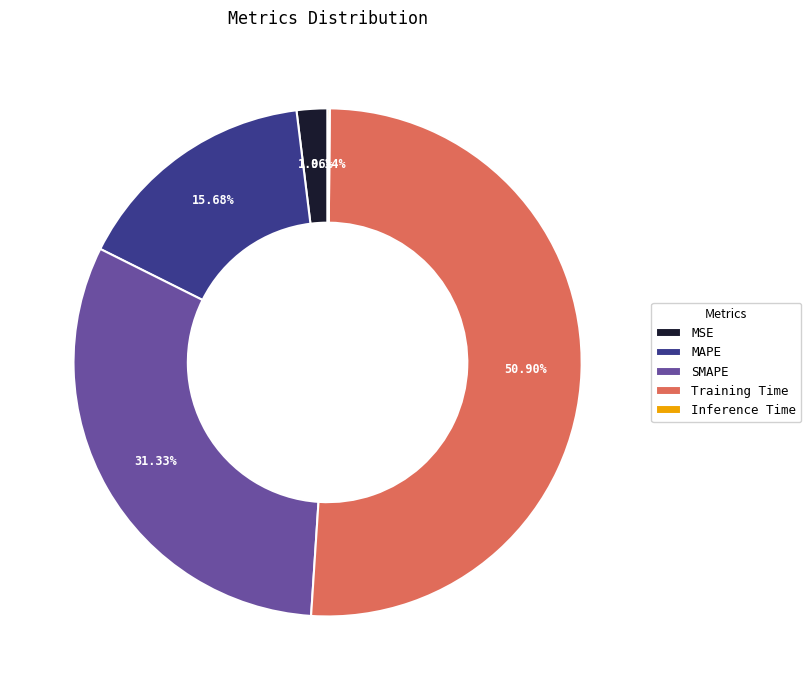

To the nearest percent, what portion does SMAPE represent?

31%